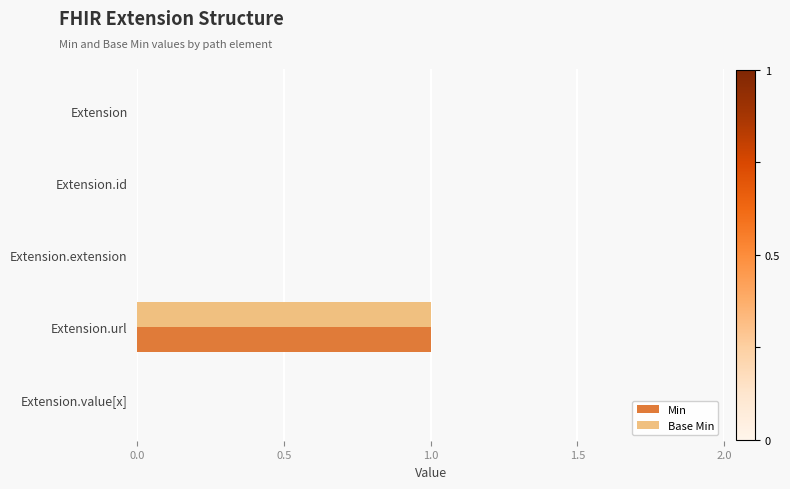

The Min series shows -1 at Extension.value[x]. True or false?

False